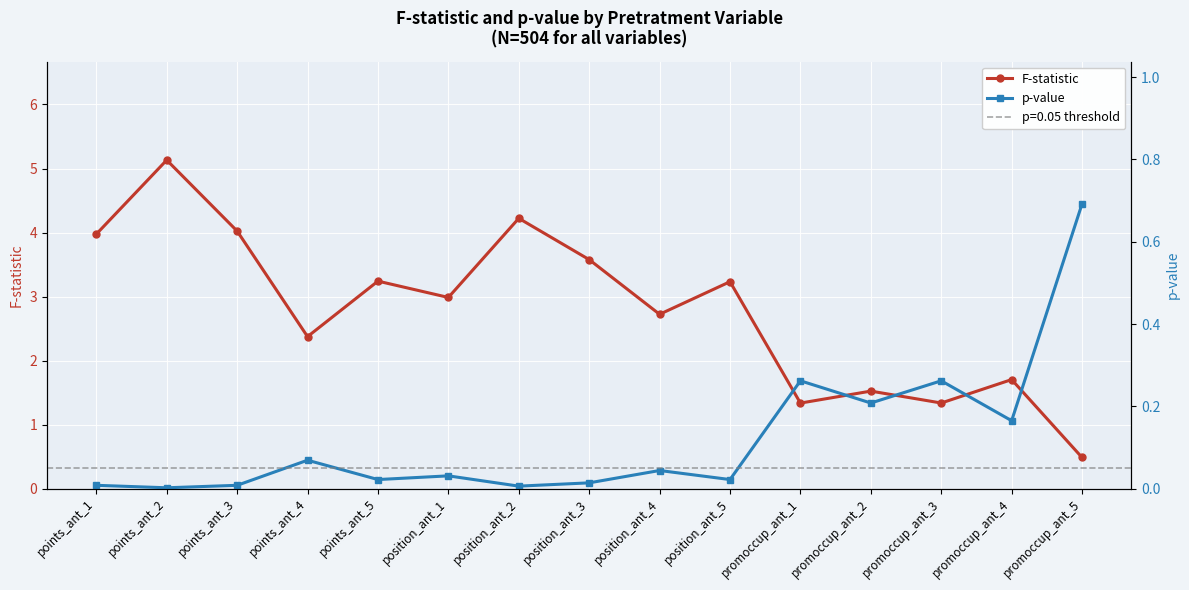

In F-statistic, how many points are higher than both neighbors (excluding endpoints)?

6